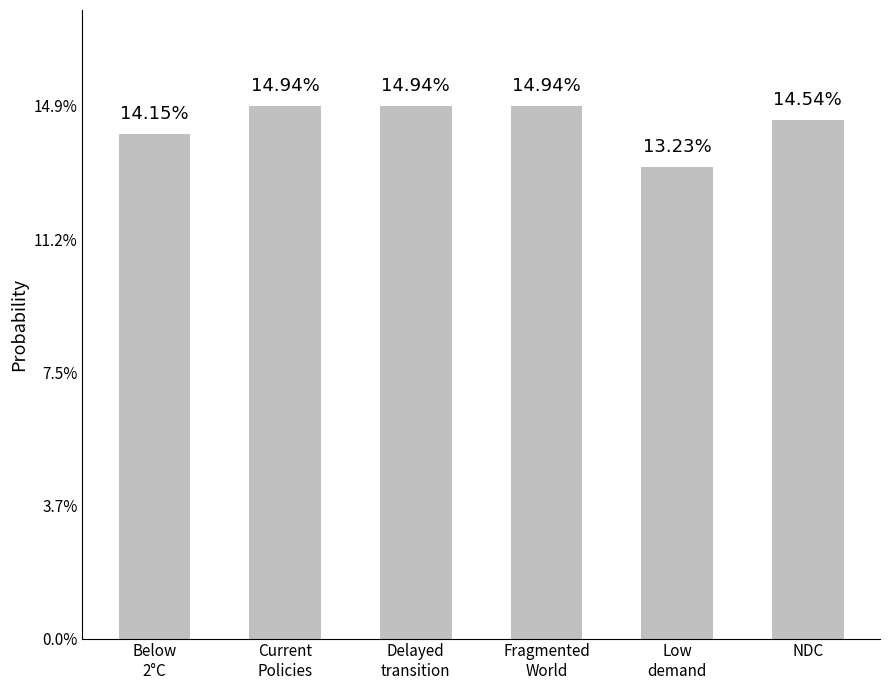

Reading left to right, what are all the values shown in this chart?

0.1	0.1	0.1	0.1	0.1	0.1